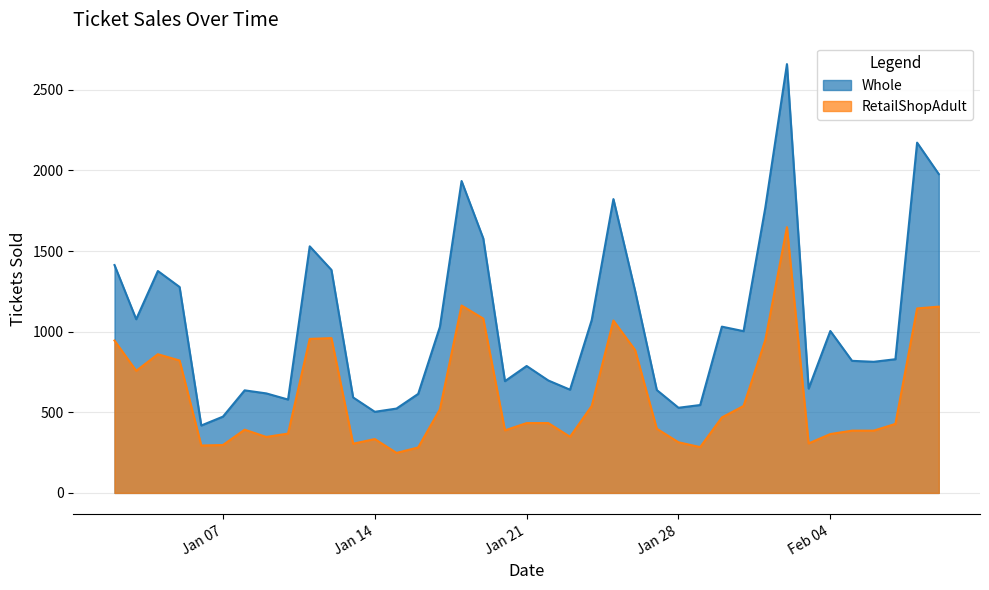

What are all the series names shown in the legend?

Whole, RetailShopAdult